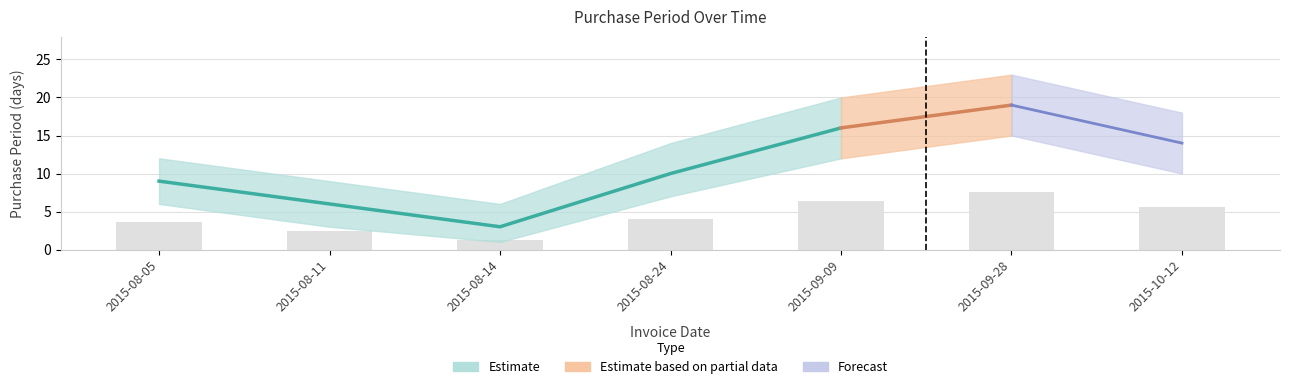

How many data points in lower are less than 7?

3